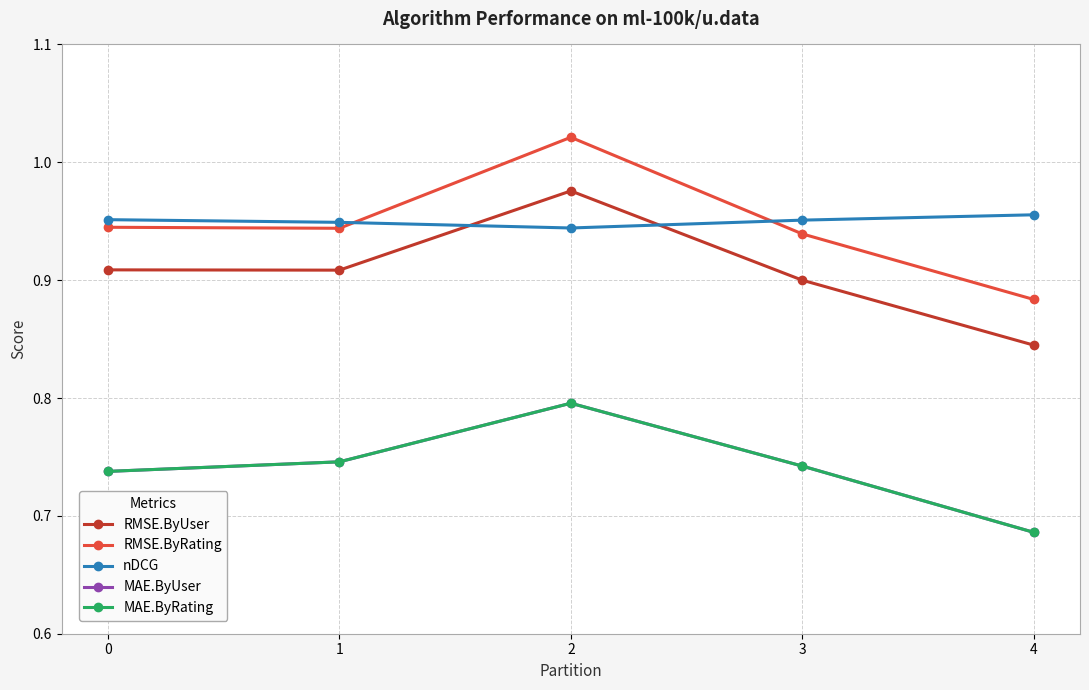

Does the chart have visible grid lines?

Yes